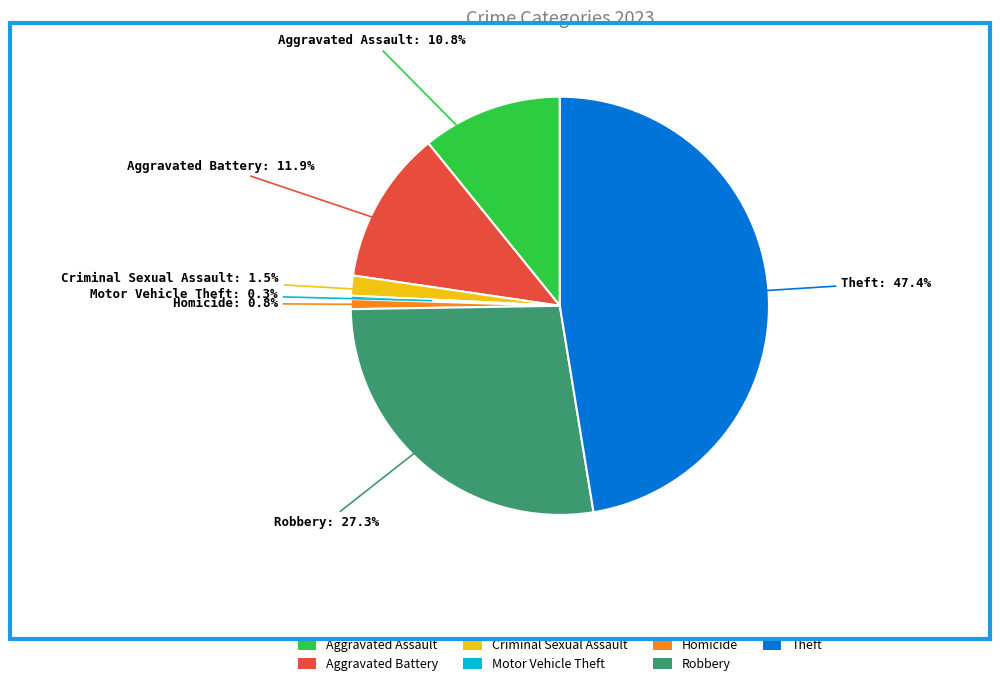

To the nearest percent, what percentage of the pie is Aggravated Battery?

12%